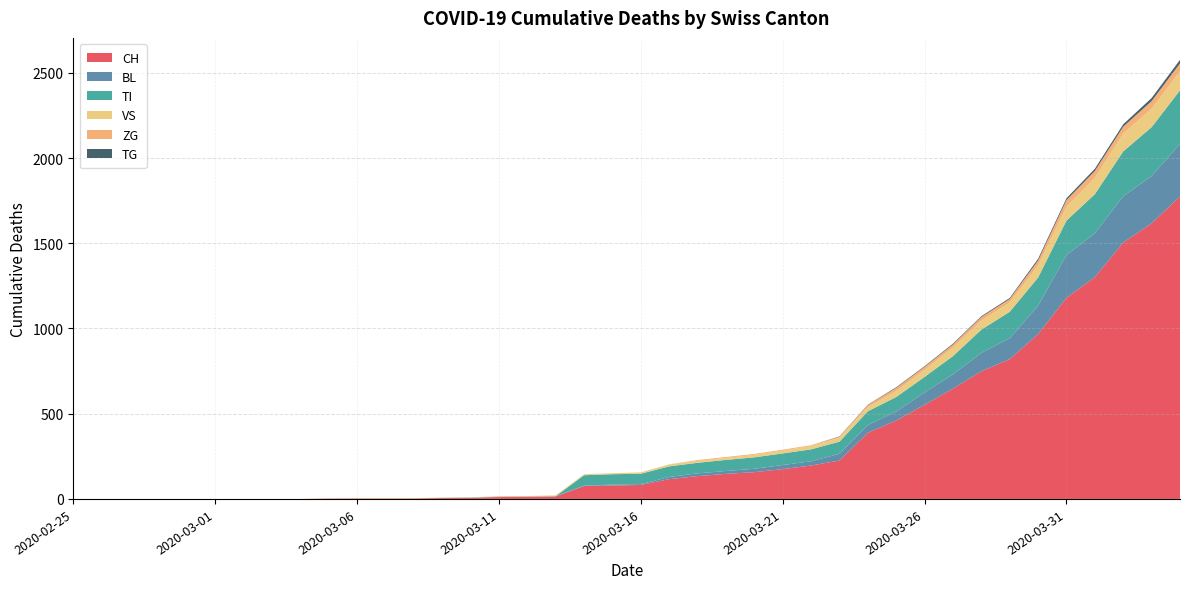

Reading left to right, extract all data points from this chart.

CH: 0	0	0	0	0	0	0	0	0	2	3	3	3	5	6	11	12	14	76	79	82	116	134	147	157	175	196	225	388	460	552	647	749	820	967	1180	1301	1504	1617	1774
BL: 0	0	0	0	0	0	0	0	0	0	0	0	0	1	2	2	2	2	2	5	5	13	16	17	20	24	25	40	46	53	73	84	108	123	167	251	258	272	277	309
TI: 0	0	0	0	0	0	0	0	0	0	0	0	0	0	0	0	0	0	61	61	61	62	62	65	67	68	70	71	80	85	91	107	136	155	165	202	229	263	287	314
VS: 0	0	0	0	0	0	0	0	0	2	2	2	2	2	2	3	3	5	6	6	8	11	11	12	15	17	19	24	25	35	41	50	53	54	71	81	96	104	109	112
ZG: 0	0	0	0	0	0	0	0	0	0	0	0	0	0	0	0	0	0	0	0	0	1	5	5	5	5	5	5	12	18	18	18	21	21	29	39	40	41	44	46
TG: 0	0	0	0	0	0	0	0	0	0	0	0	0	0	0	0	0	0	0	0	0	0	0	0	0	0	0	2	2	4	4	5	5	6	10	11	13	14	18	21